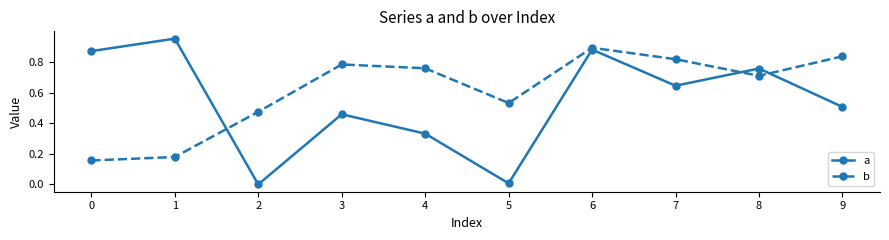

How many lines are shown in the chart?

2